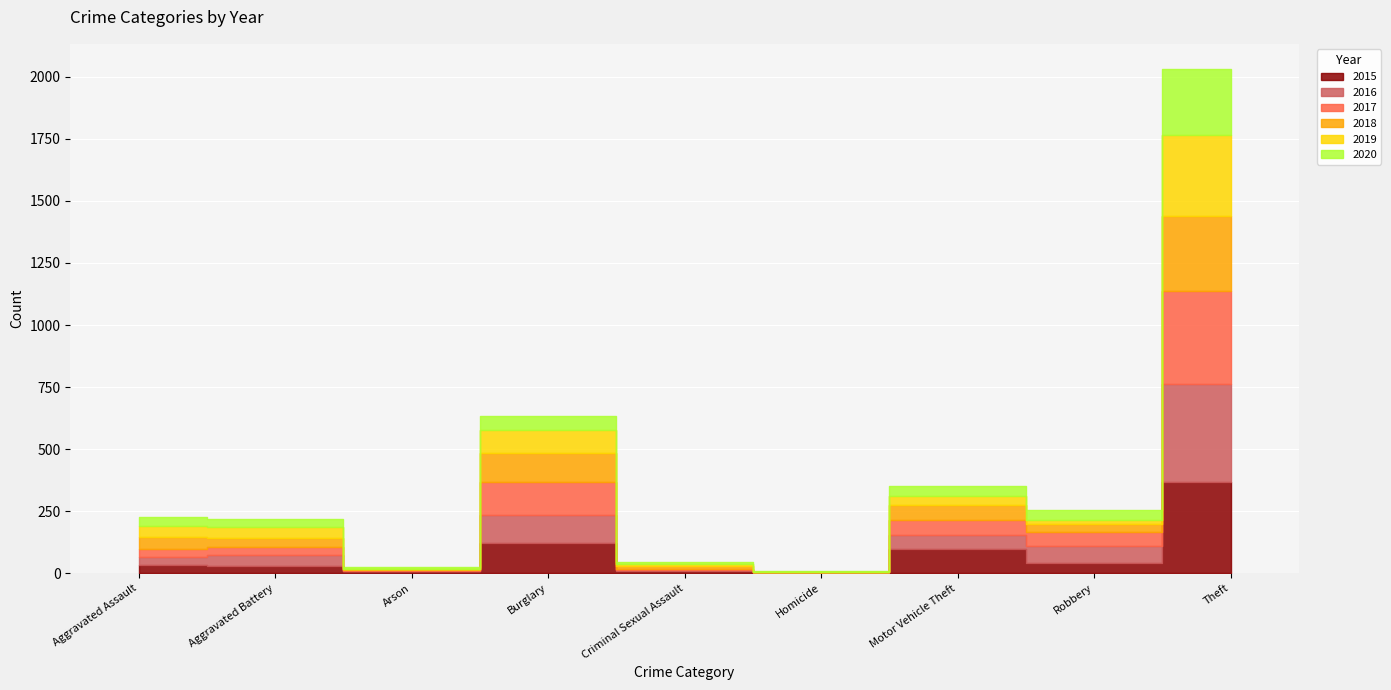

At which category does the chart reach its minimum across all series?

Homicide